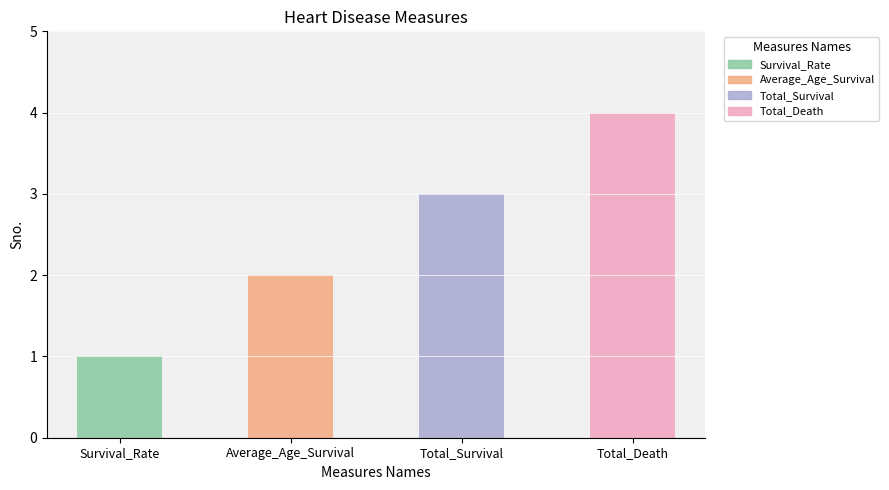

Reading left to right, what are all the values shown in this chart?

1	2	3	4